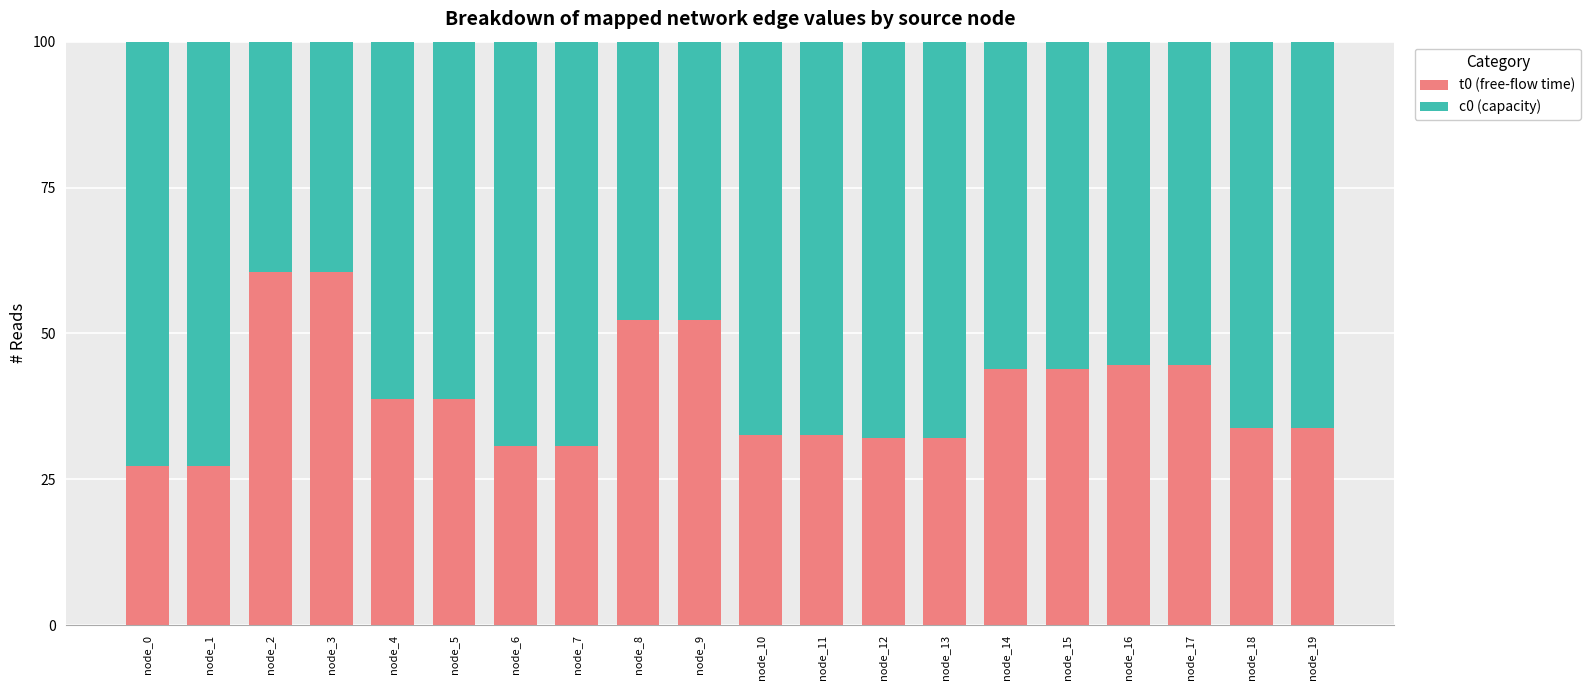

What is the total value across all series at node_2?

100.0